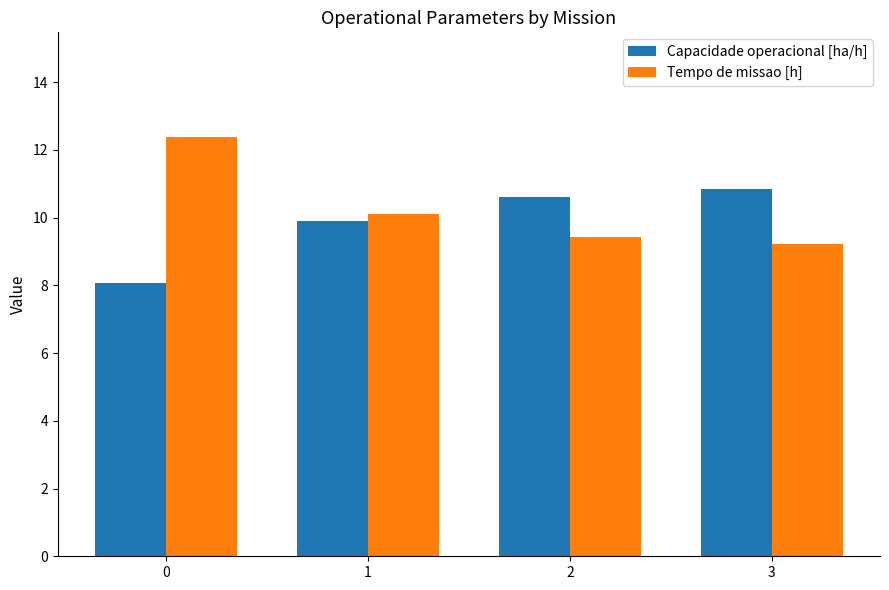

Reading right to left, transcribe all the data shown in this chart.

Capacidade operacional [ha/h]: 10.8	10.6	9.9	8.1
Tempo de missao [h]: 9.2	9.4	10.1	12.4